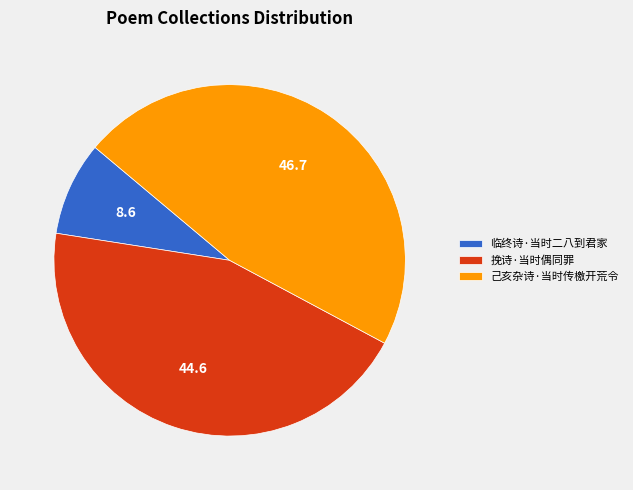

Which has a higher value, 己亥杂诗·当时传檄开荒令 or 临终诗·当时二八到君家?

己亥杂诗·当时传檄开荒令